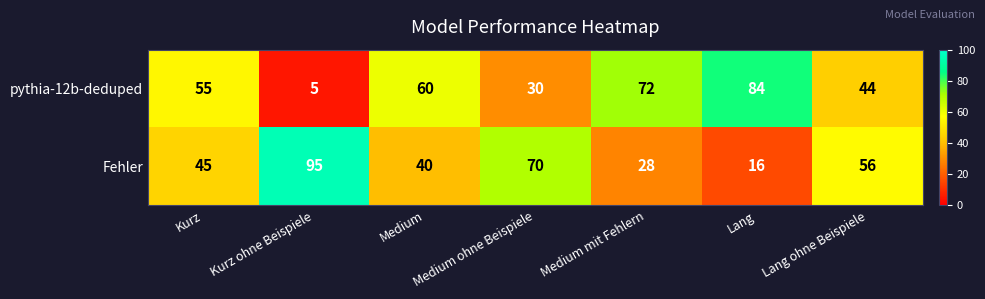

What is the spread (max minus min) of values at Lang?

68